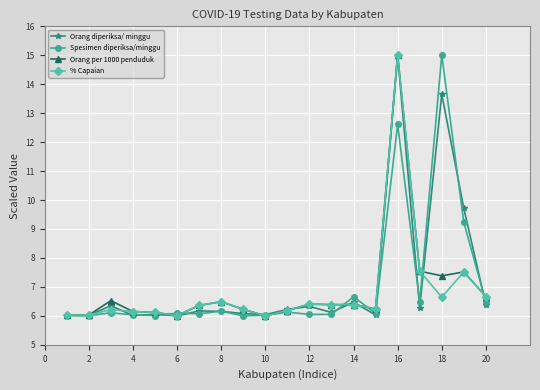

What is the value of the Orang diperiksa/ minggu point at the 9th from the left?

6.1